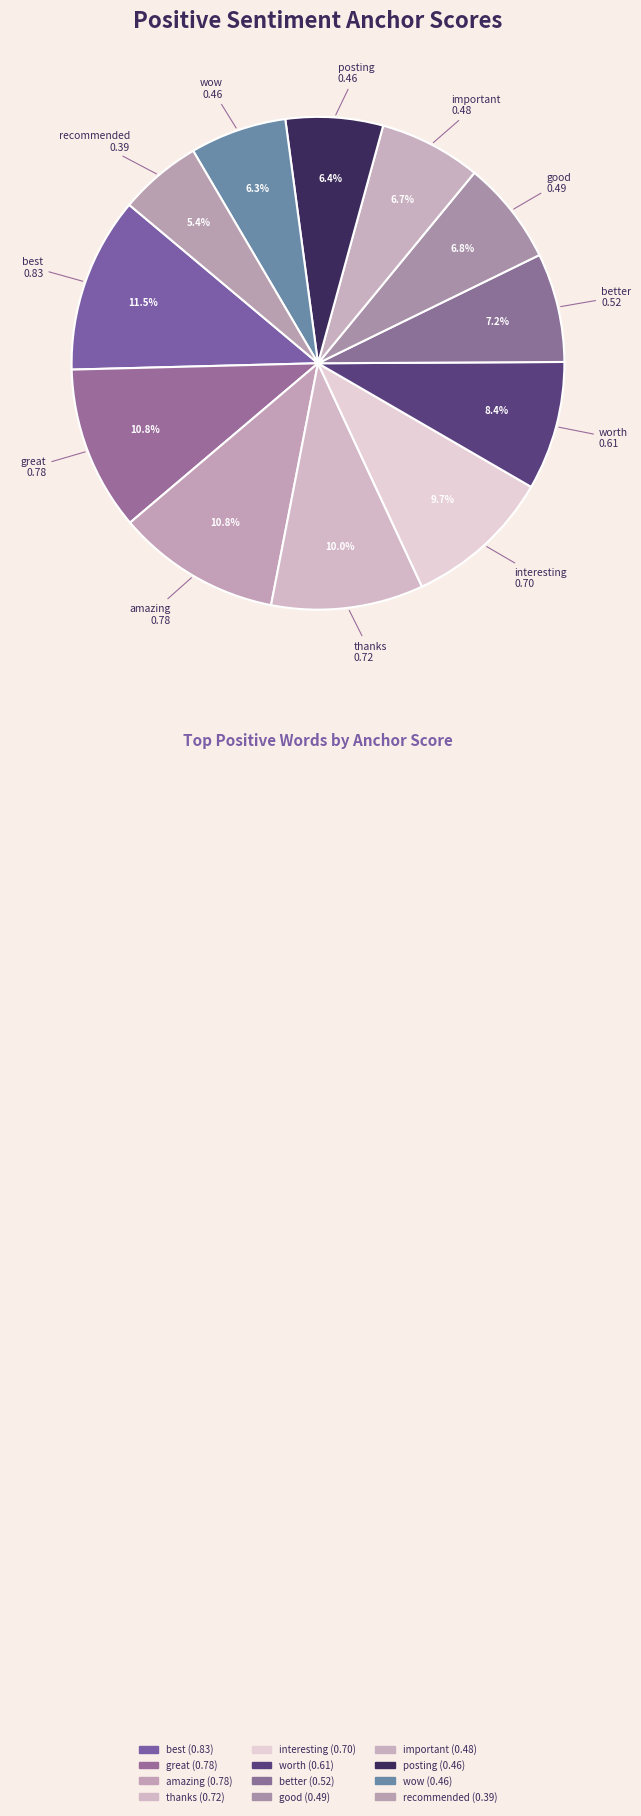

How many segments does this pie chart have?

12